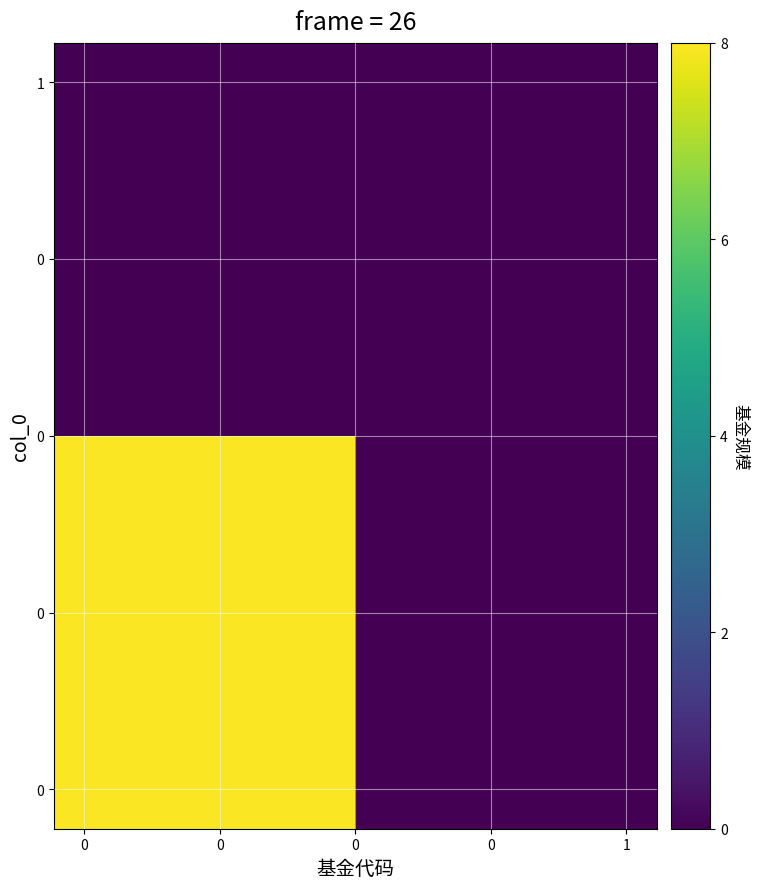

How many series are shown in this chart?

10